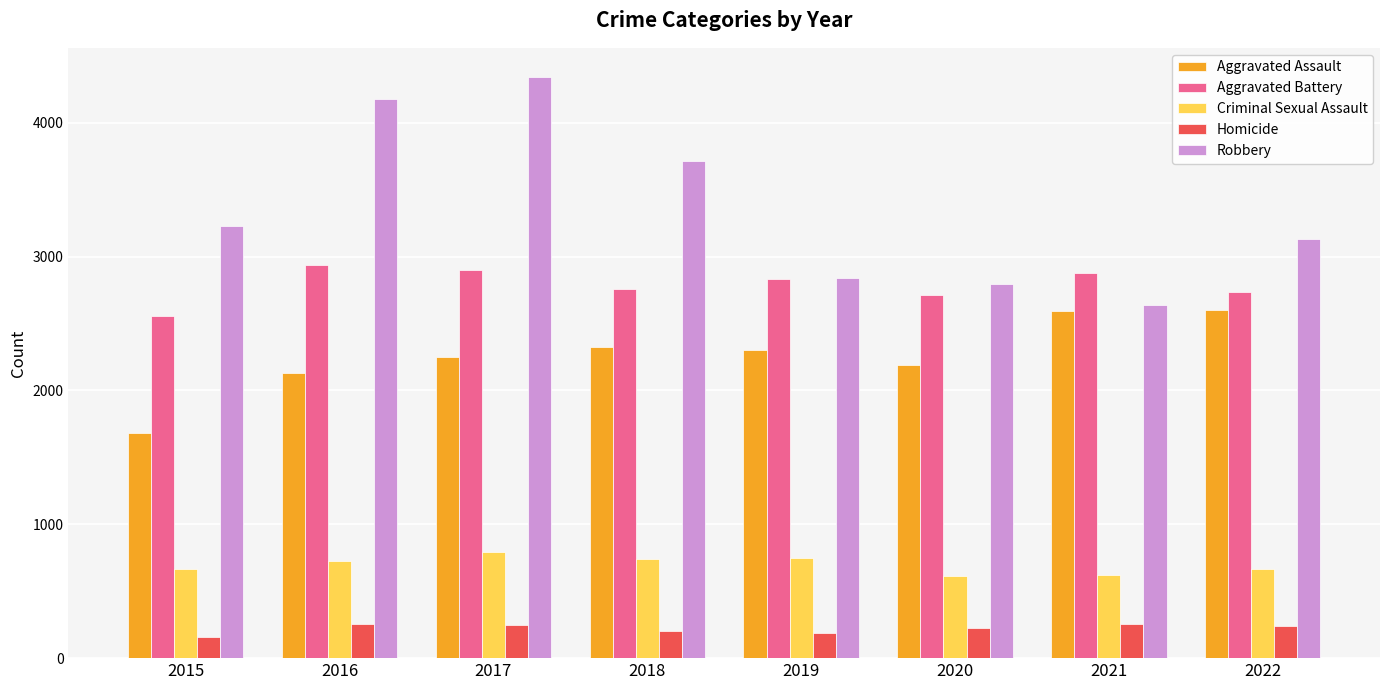

Read the Criminal Sexual Assault value at 2022.

668